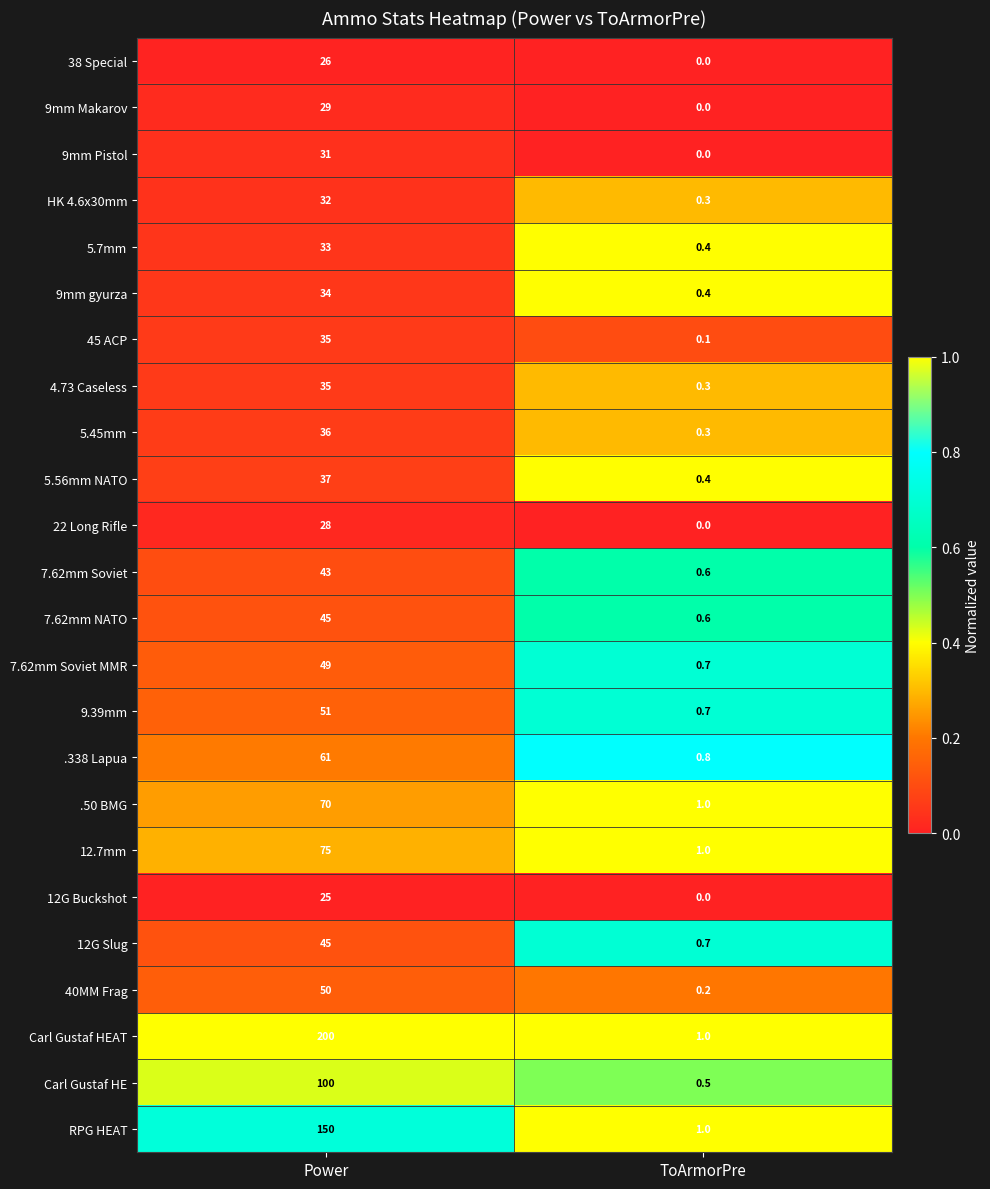

What is the sum of the .50 BMG values at Power and ToArmorPre?

71.0